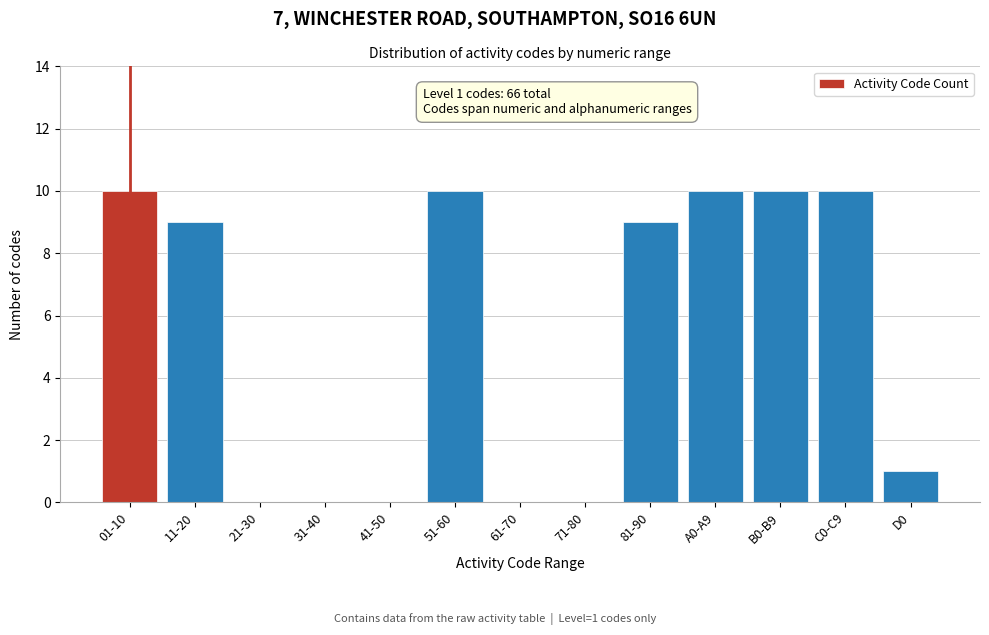

Reading left to right, extract all data points from this chart.

01-10=10	11-20=9	21-30=0	31-40=0	41-50=0	51-60=10	61-70=0	71-80=0	81-90=9	A0-A9=10	B0-B9=10	C0-C9=10	D0=1